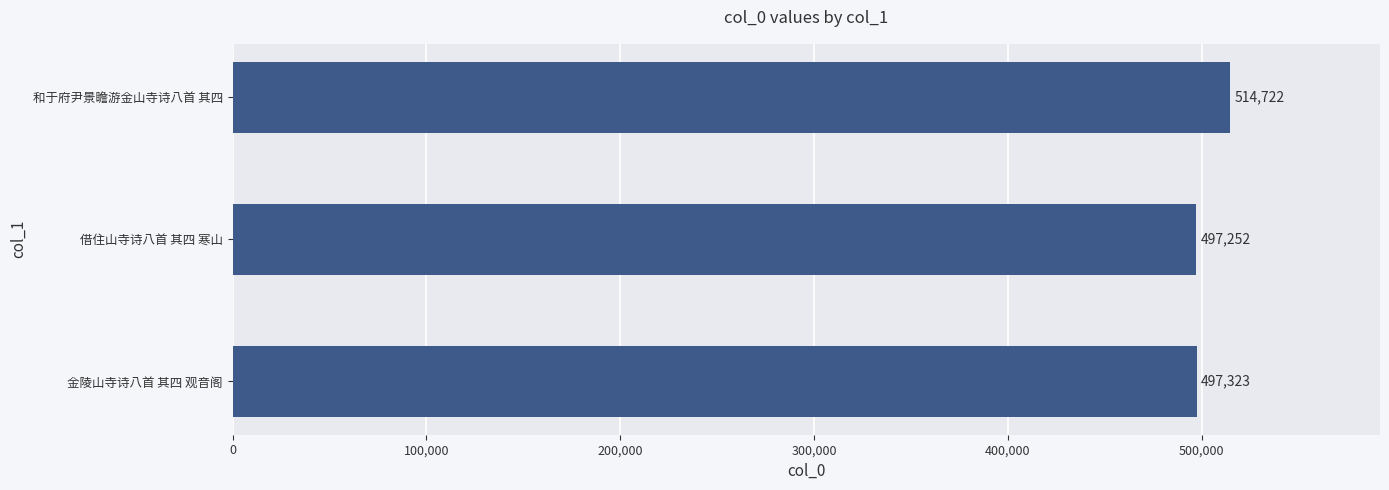

The value at 和于府尹景瞻游金山寺诗八首 其四 is 514722. True or false?

True